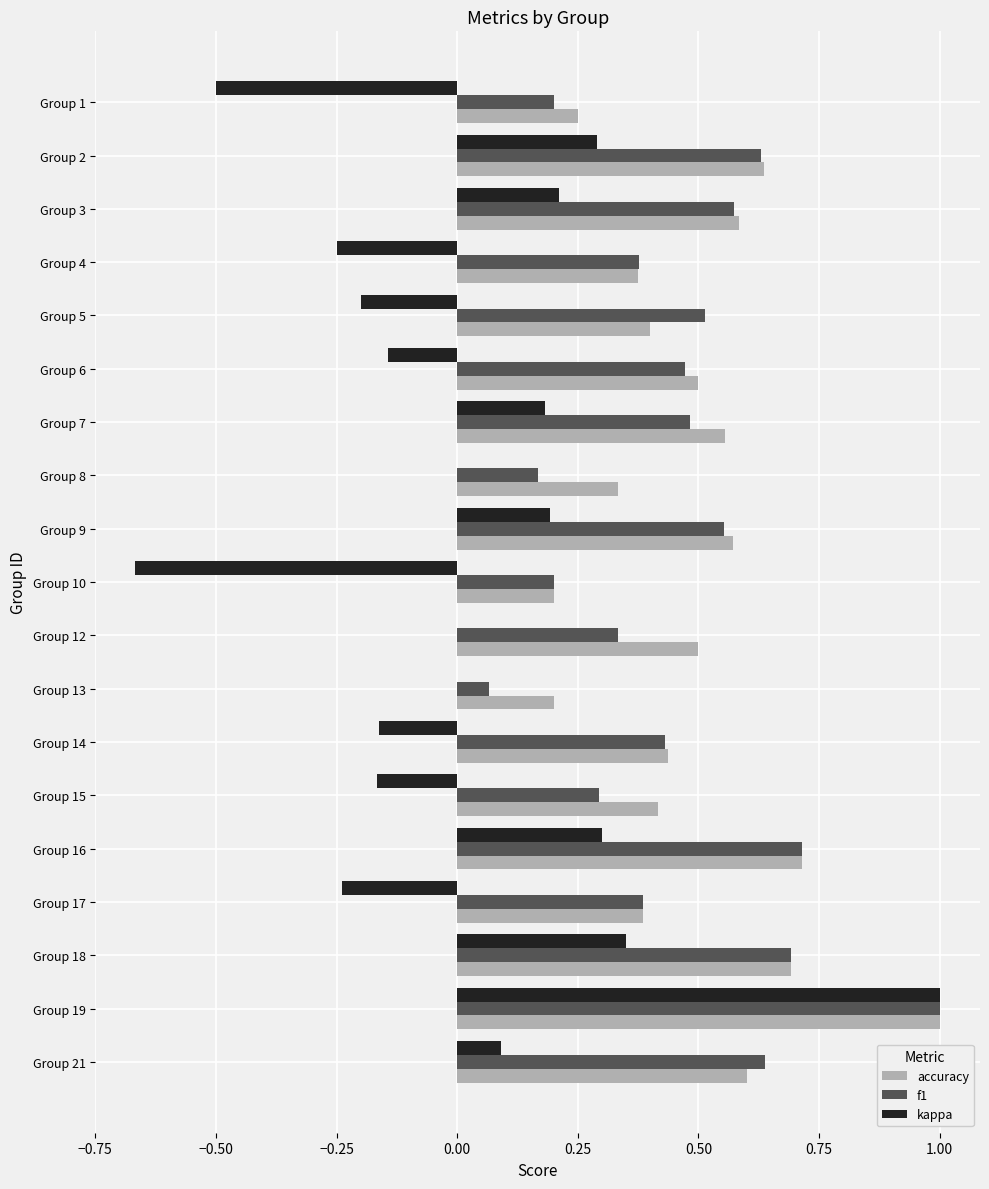

The kappa series shows -0.1 at Group 15. True or false?

False